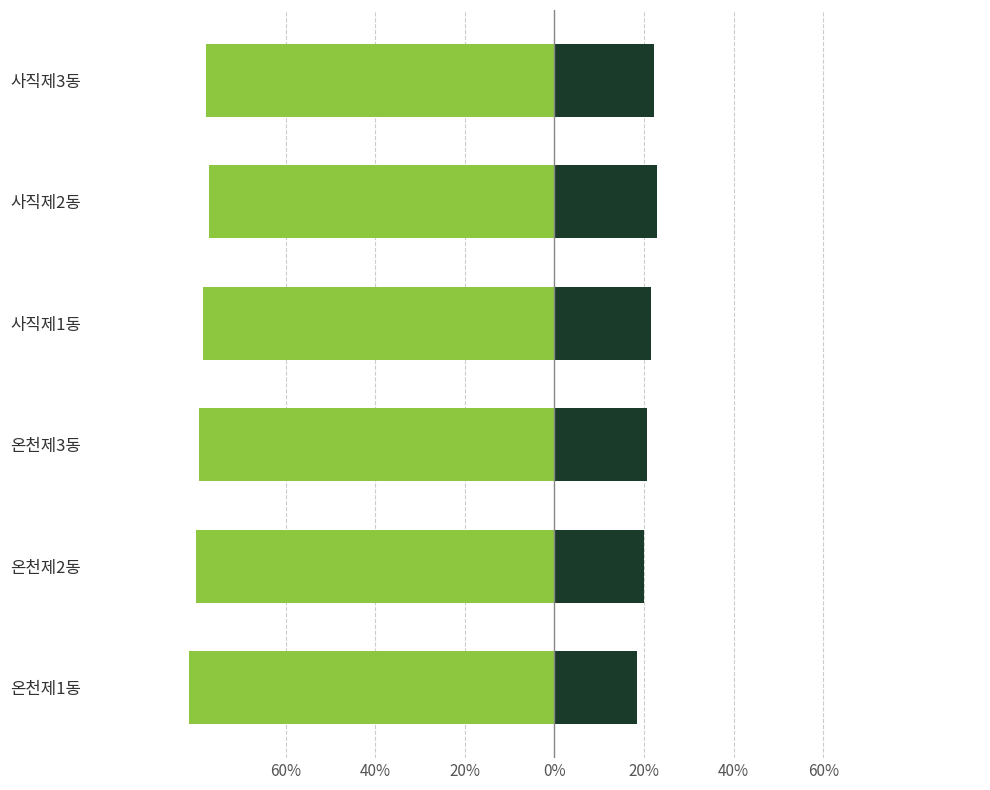

How many bars are there in total?

12